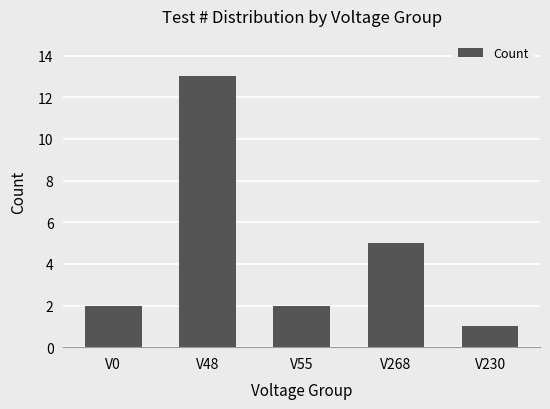

What is the label of the 3rd bar from the right?

V55